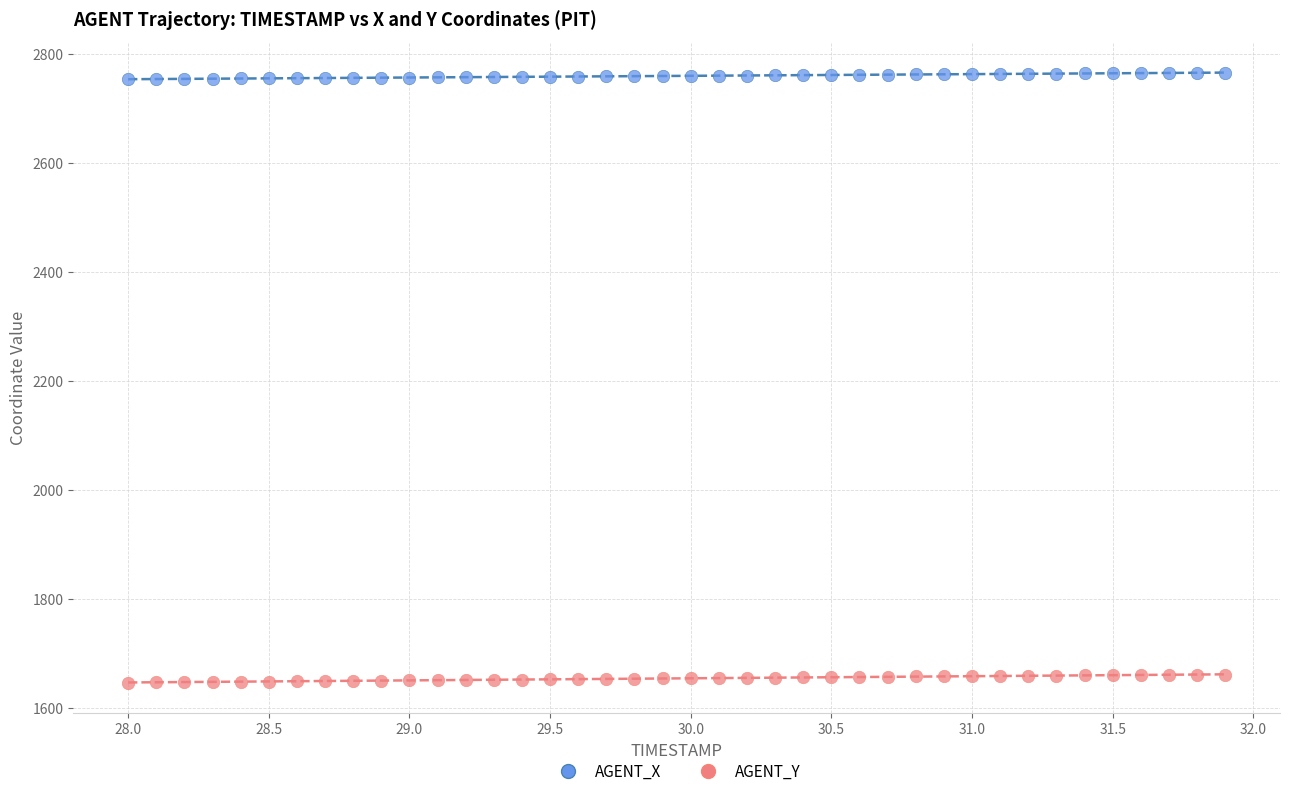

Which series has the largest Y range (max minus min)?

AGENT_Y